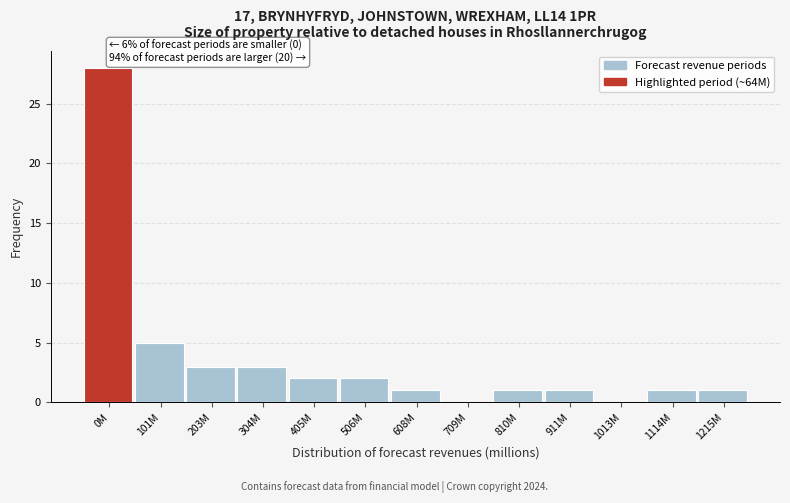

Reading left to right, list all the values displayed in this chart.

0M=28	101M=5	203M=3	304M=3	405M=2	506M=2	608M=1	709M=0	810M=1	911M=1	1013M=0	1114M=1	1215M=1